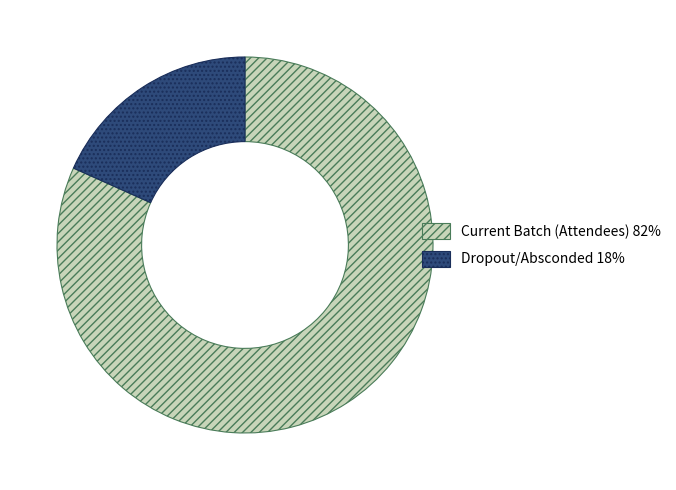

Do Current Batch (Attendees) 82% and Dropout/Absconded 18% together represent more than half of the pie?

Yes